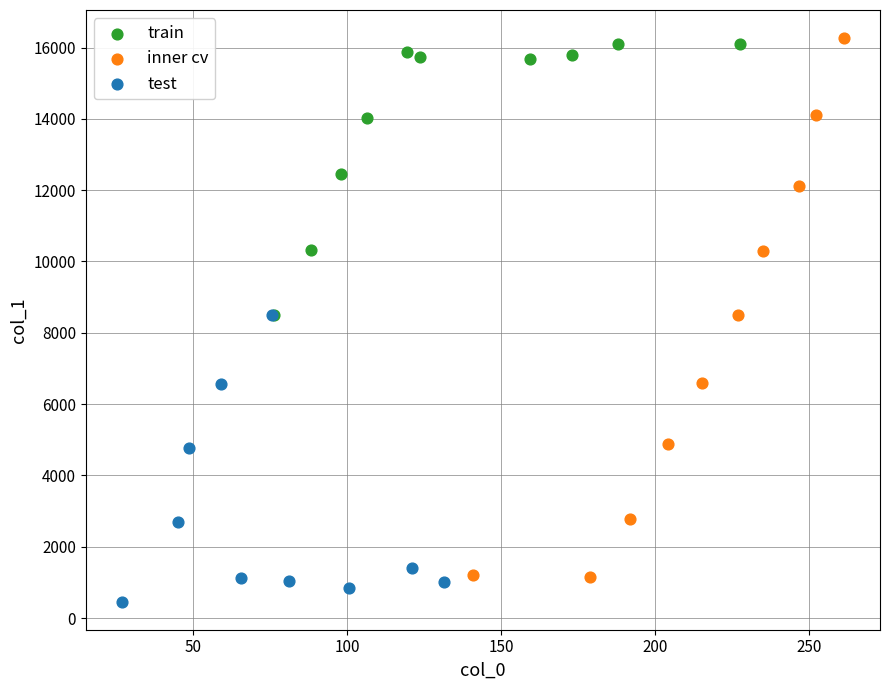

What are all the series names shown in the legend?

train, inner cv, test